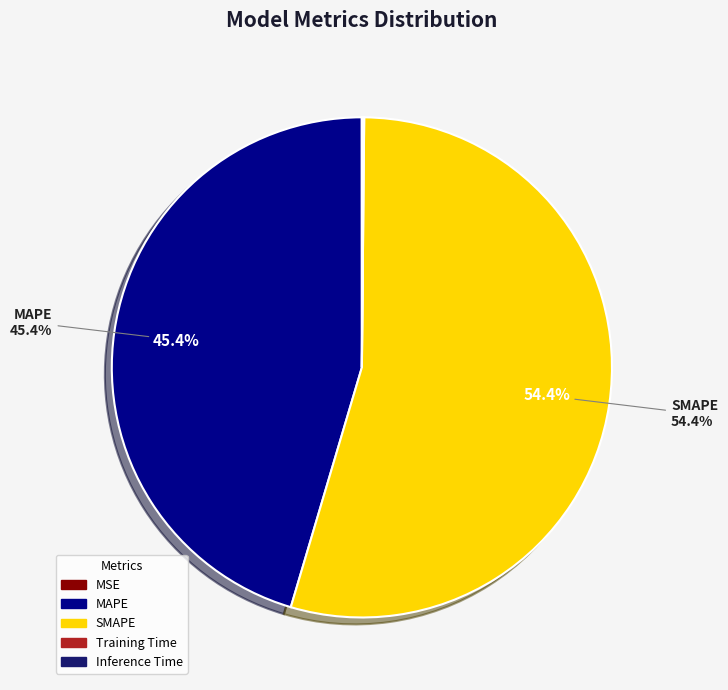

To the nearest percent, what percentage of the pie is SMAPE?

54%